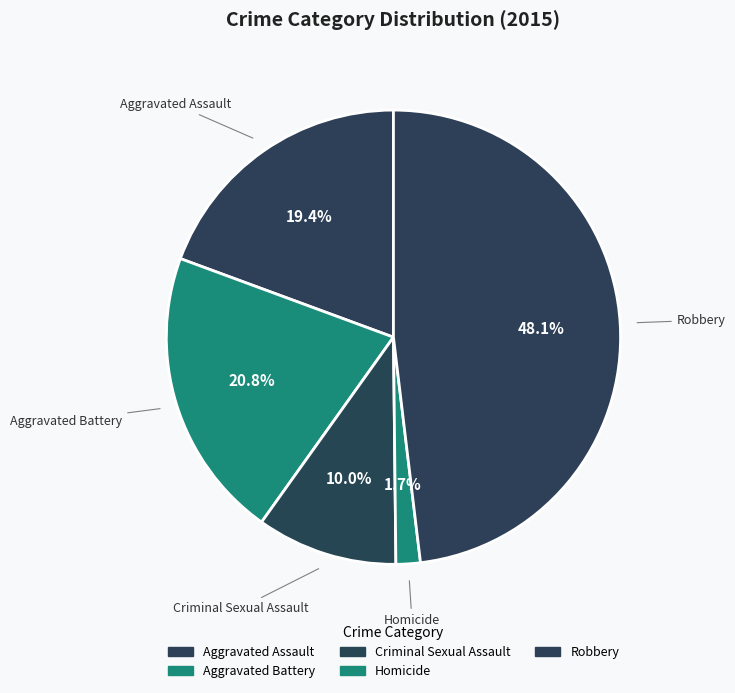

What is the largest slice in the pie chart?

Robbery